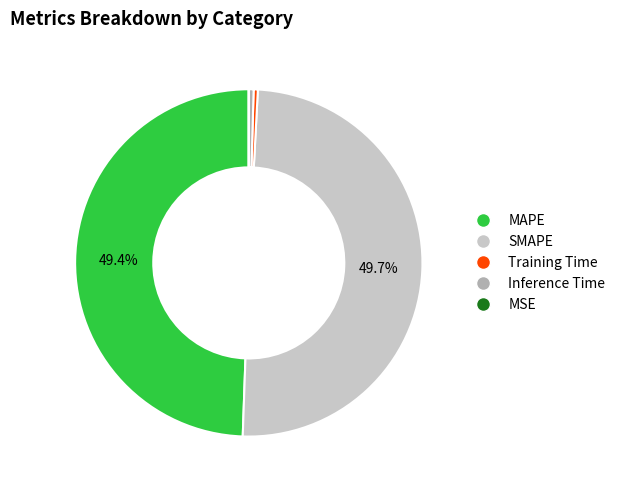

To the nearest percent, what is the average slice percentage?

20%